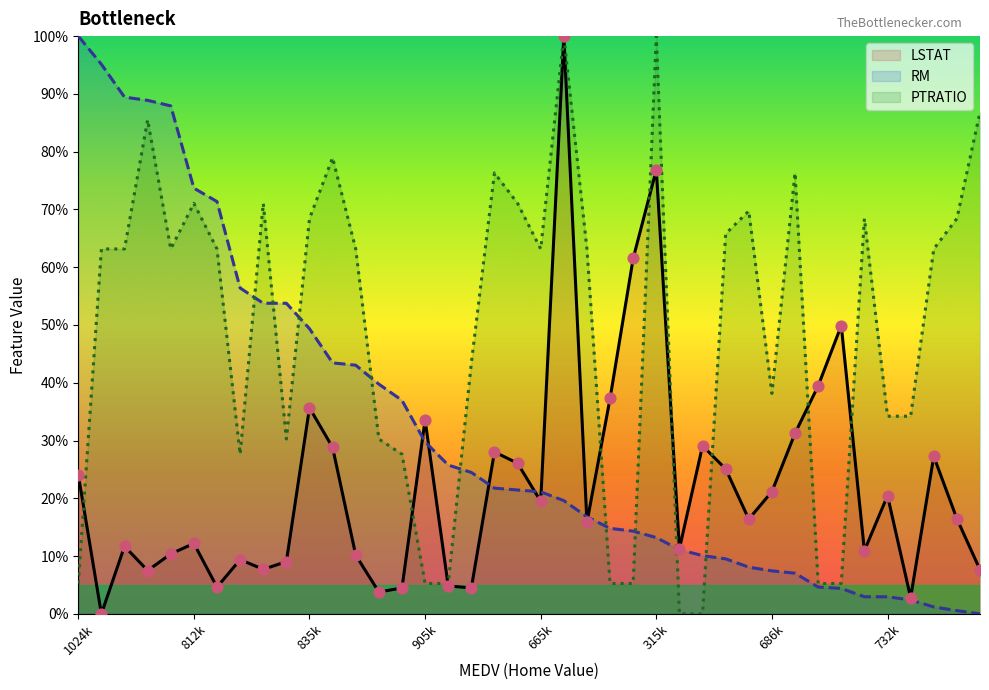

Which series has the largest Y range (max minus min)?

LSTAT